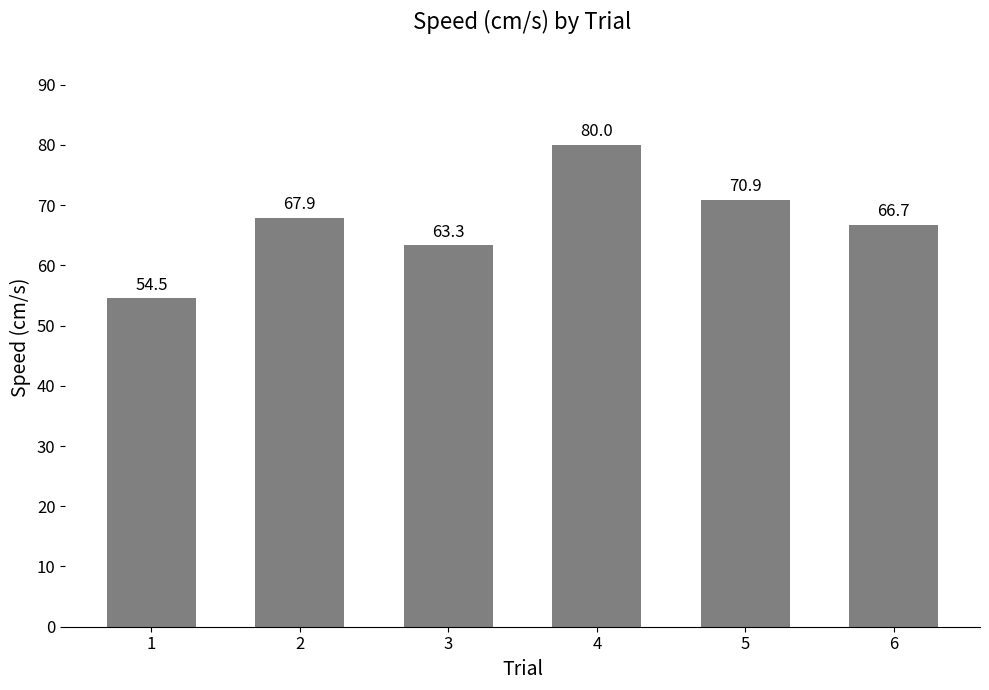

What is the greatest value displayed?

80.0